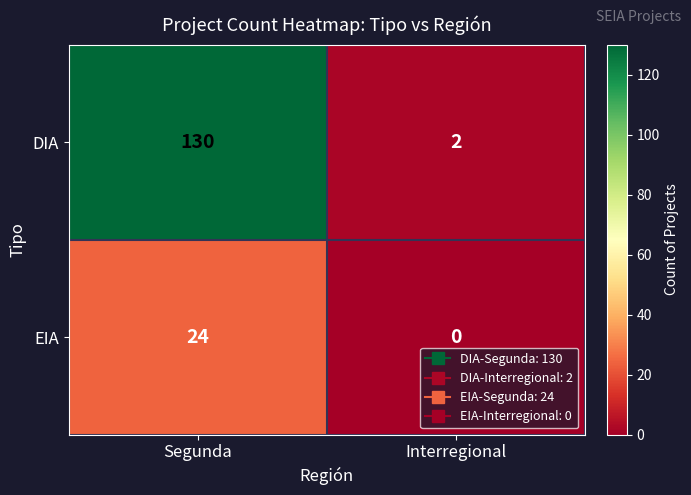

What is the difference between the highest and lowest values at Interregional?

2